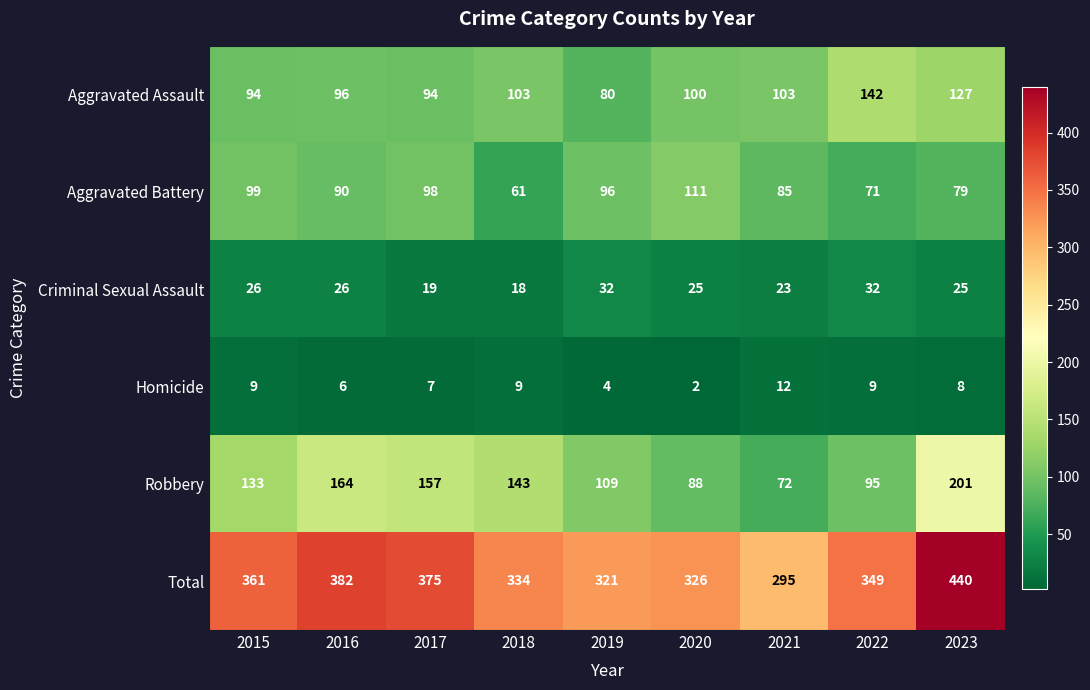

What is the average value of the Robbery series?

129